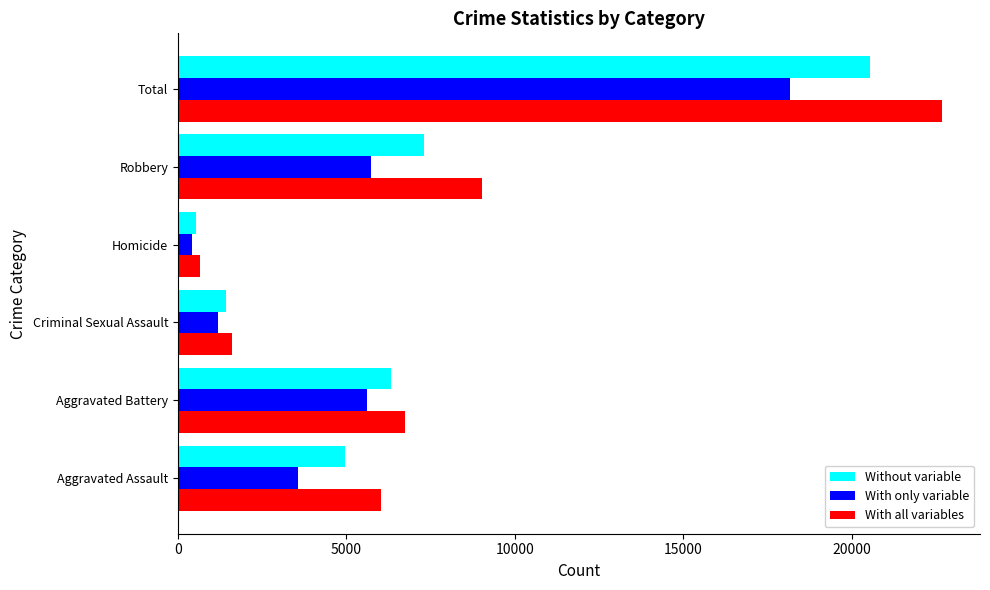

What is the minimum value shown in the chart?

405.0